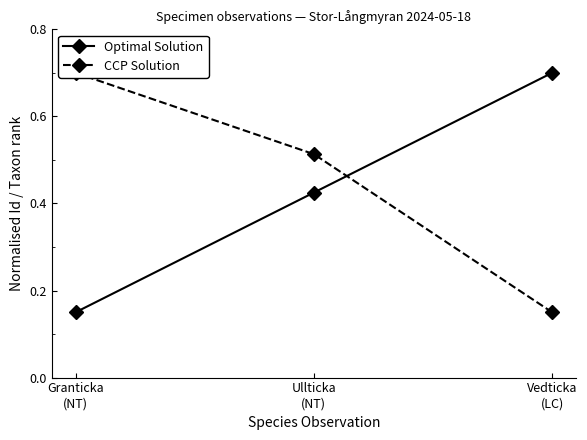

Which category has the highest value across all series?

Vedticka
(LC)